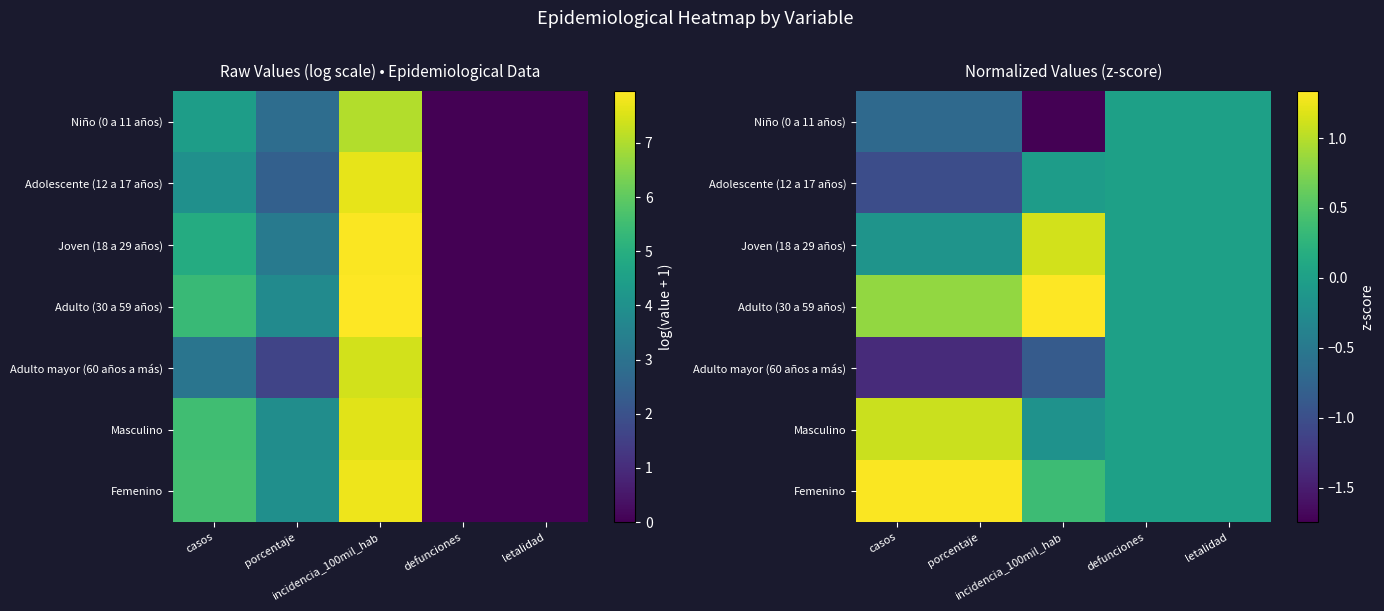

What is the average value of the Adulto mayor (60 años a más) series?

-0.7